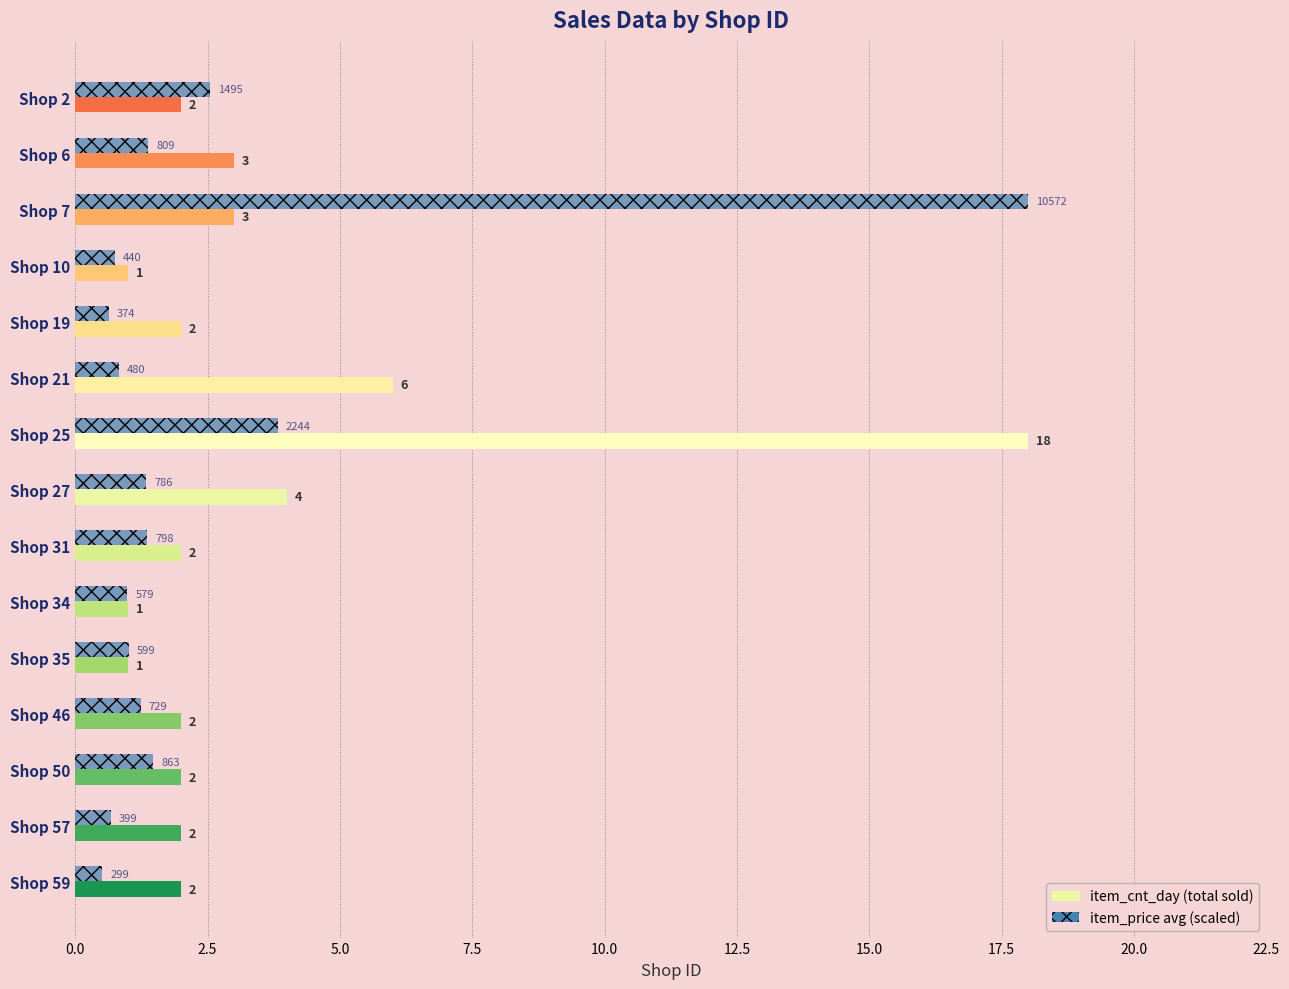

At which category is the sum across all series the highest?

Shop 25